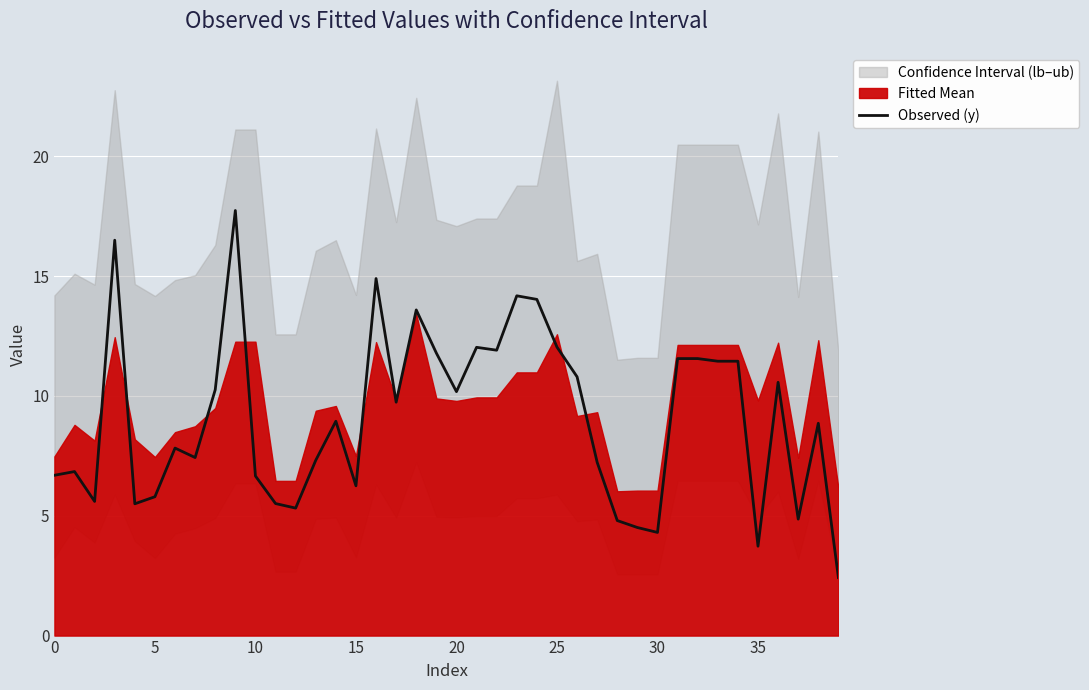

What is the value of the 15th point from the left?

8.9